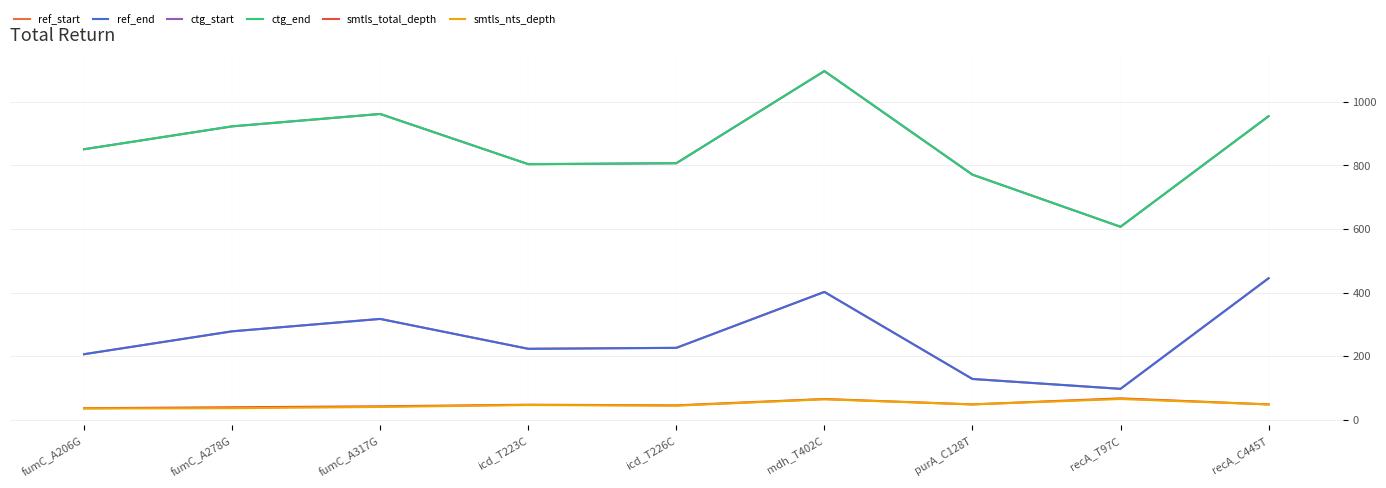

Between fumC_A206G and purA_C128T, which series saw the biggest shift?

ctg_start